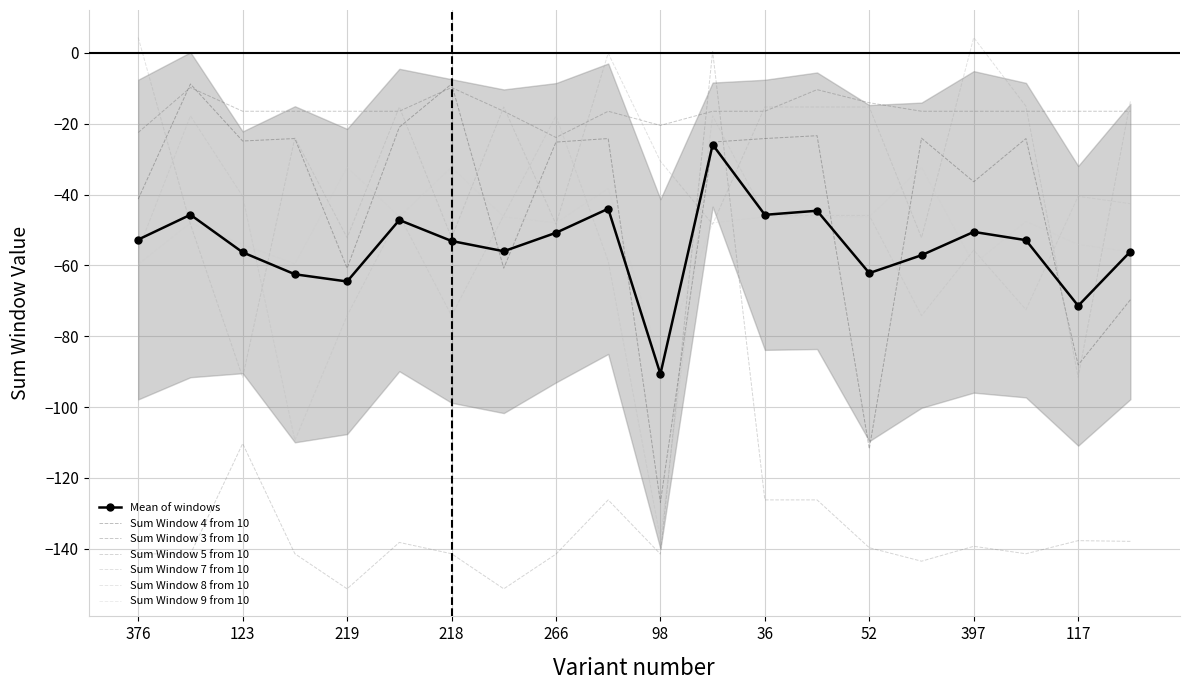

Which series has the largest total across all categories?

Sum Window 3 from 10